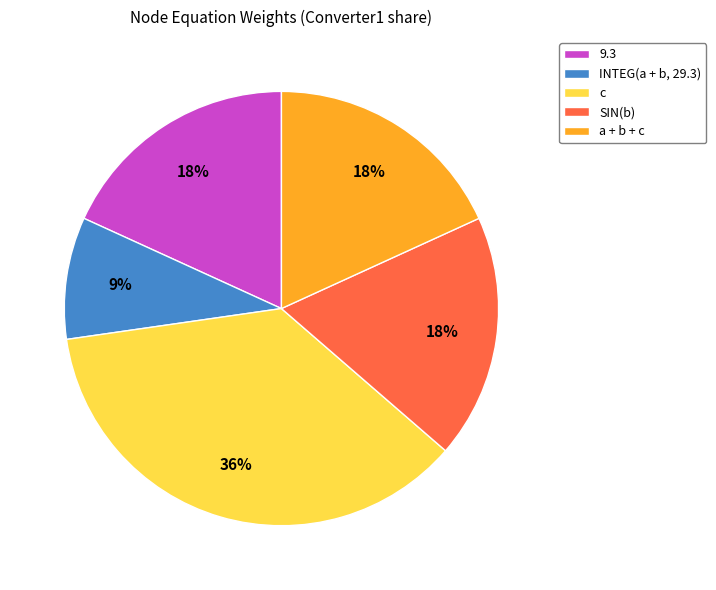

Is there a majority slice in this chart?

No